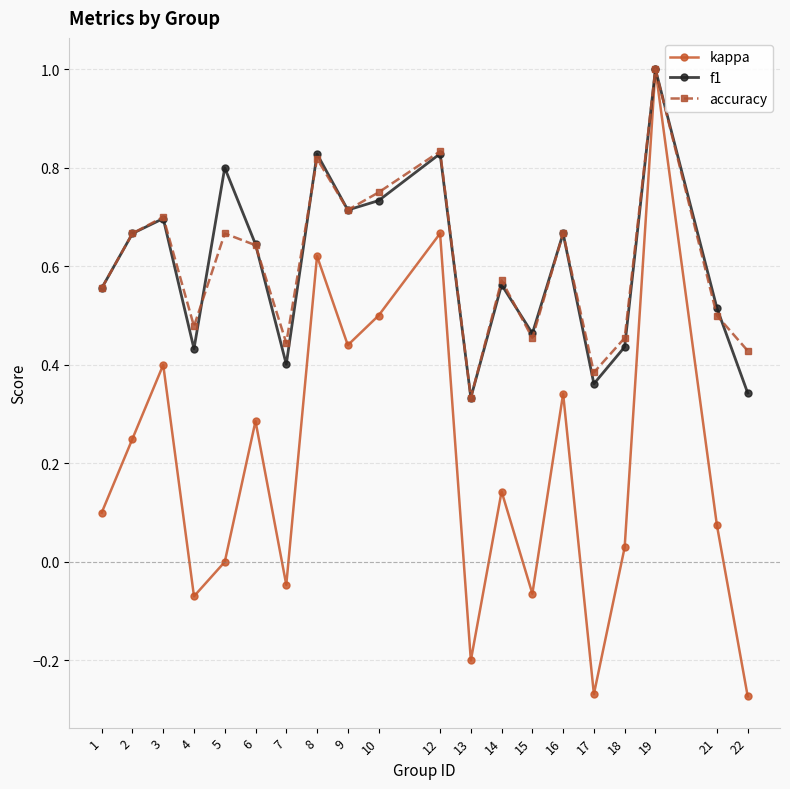

Which category has the highest value across all series?

19